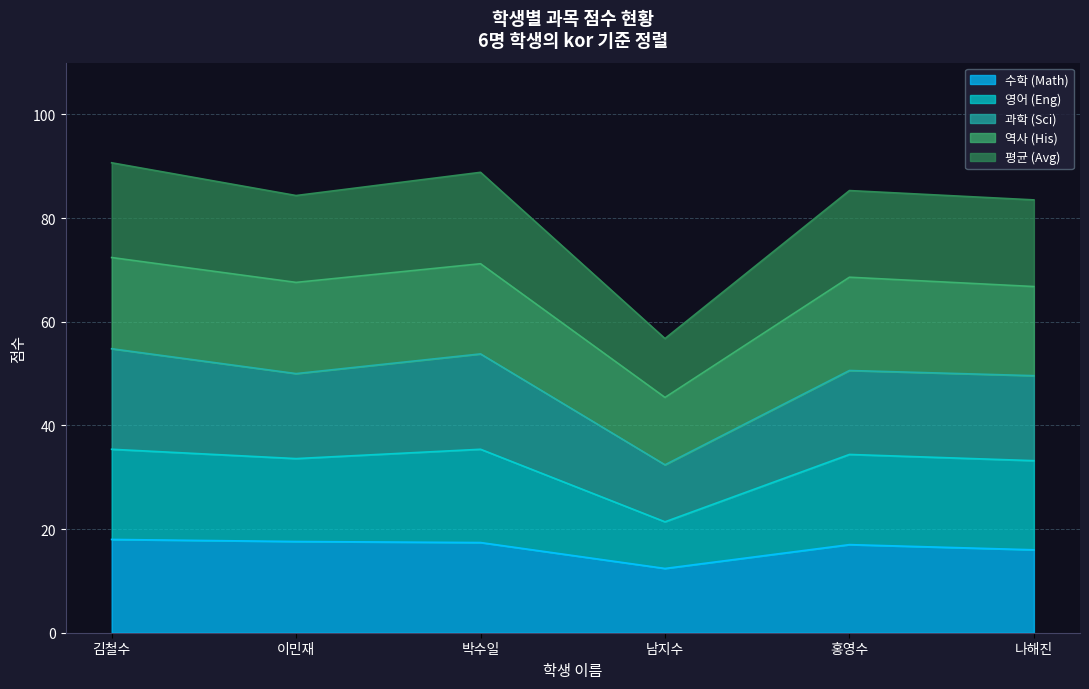

True or false: 수학 (Math) has a value of 29.3 at 박수일.

False